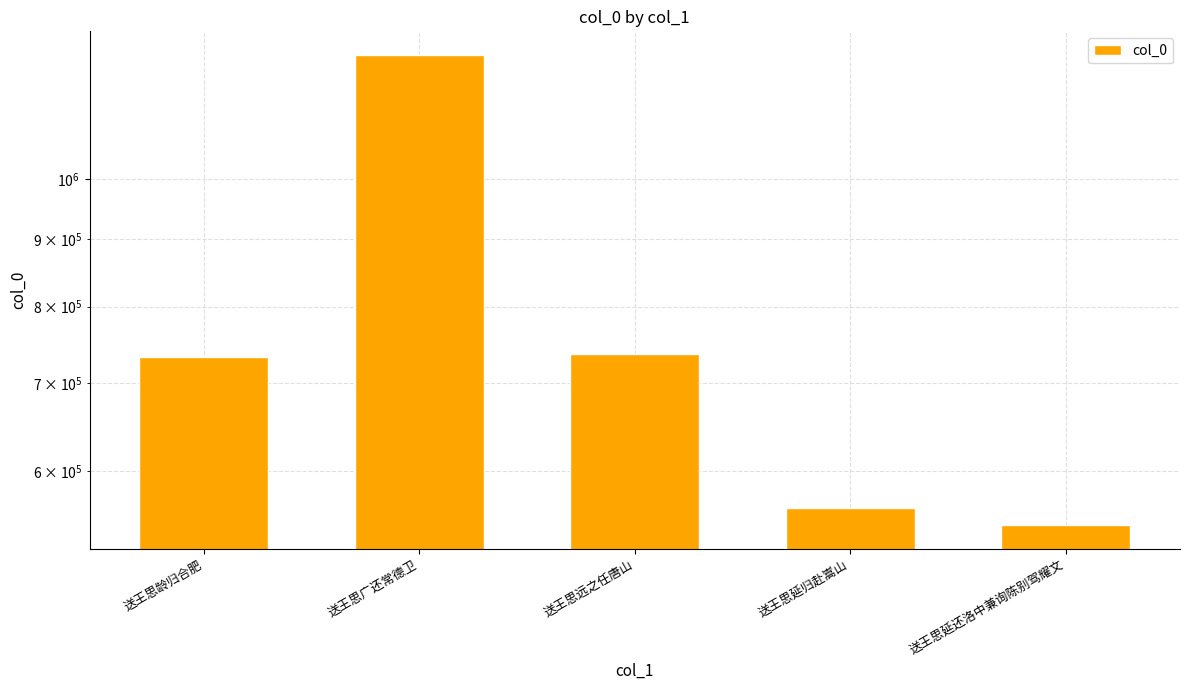

How many data points does each series have?

5